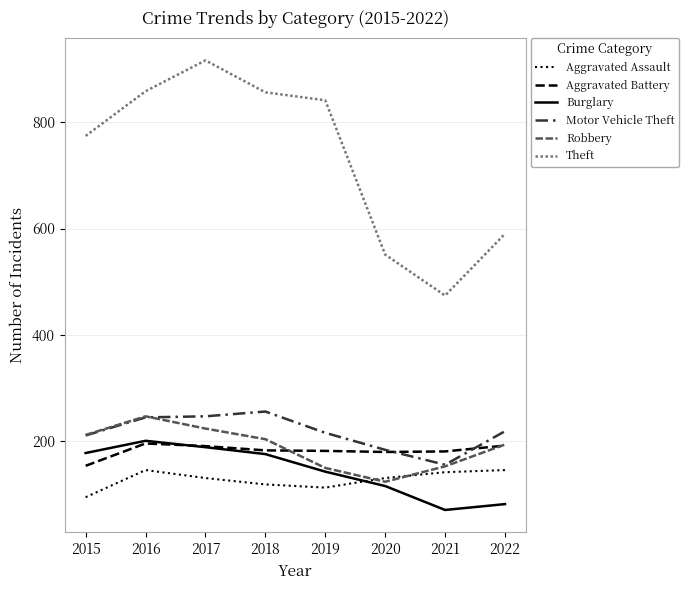

Which series has the widest spread of values?

Theft